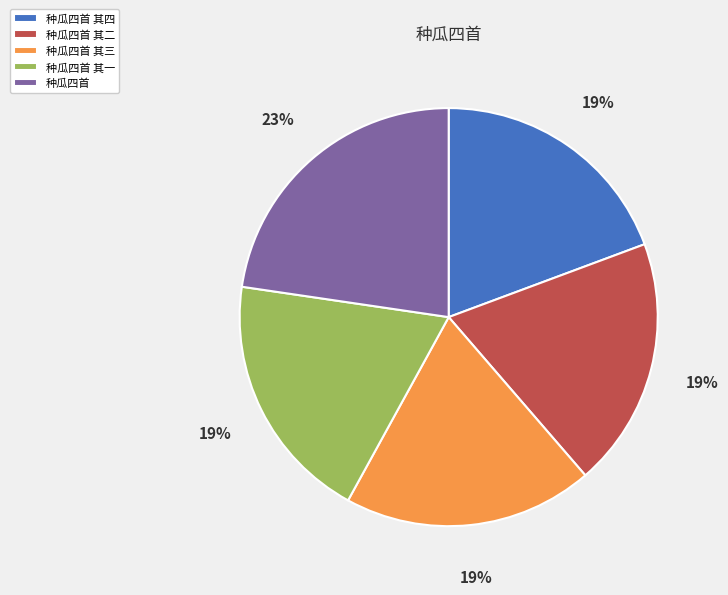

Approximately how many times larger is the value at 种瓜四首 其二 compared to 种瓜四首 其一?

1.0